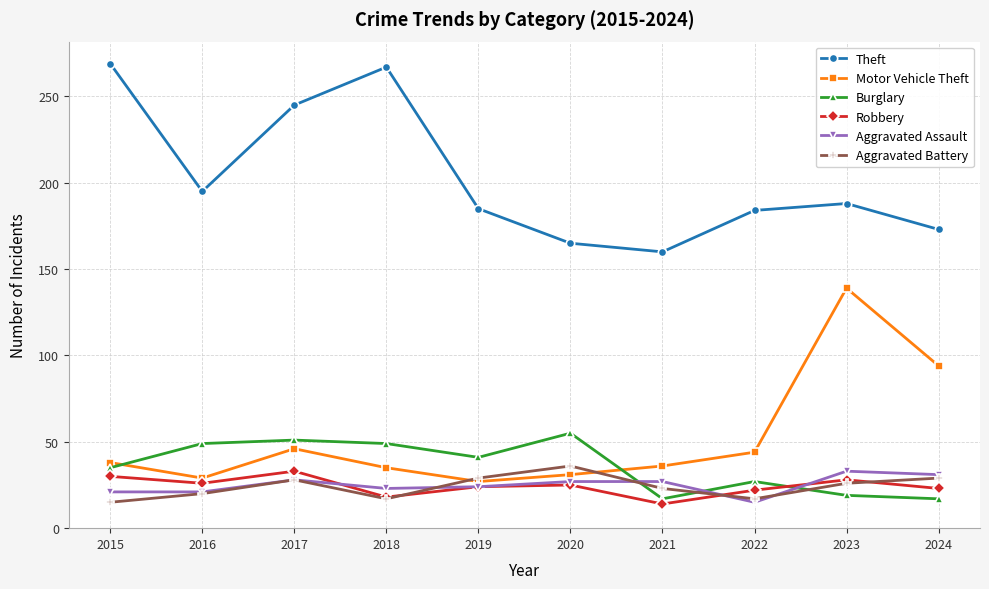

What is the value of the Burglary point at the 6th from the left?

55